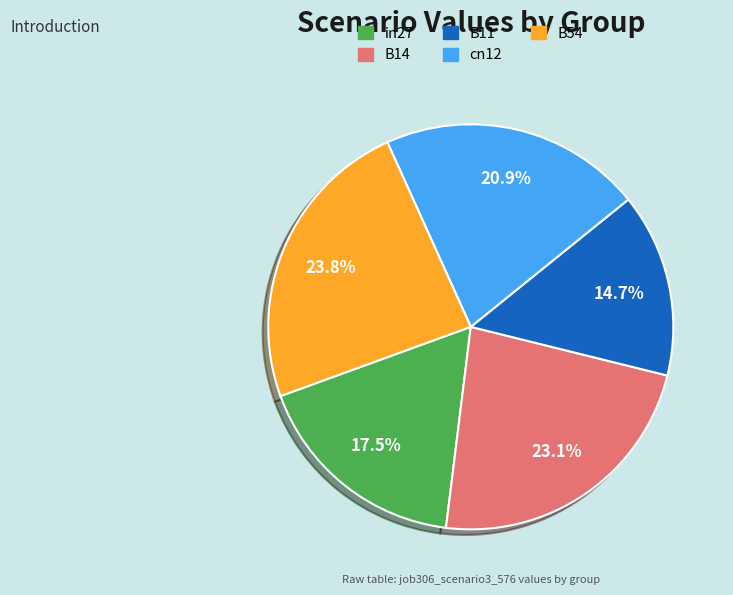

Which has a higher value, B14 or cn12?

B14